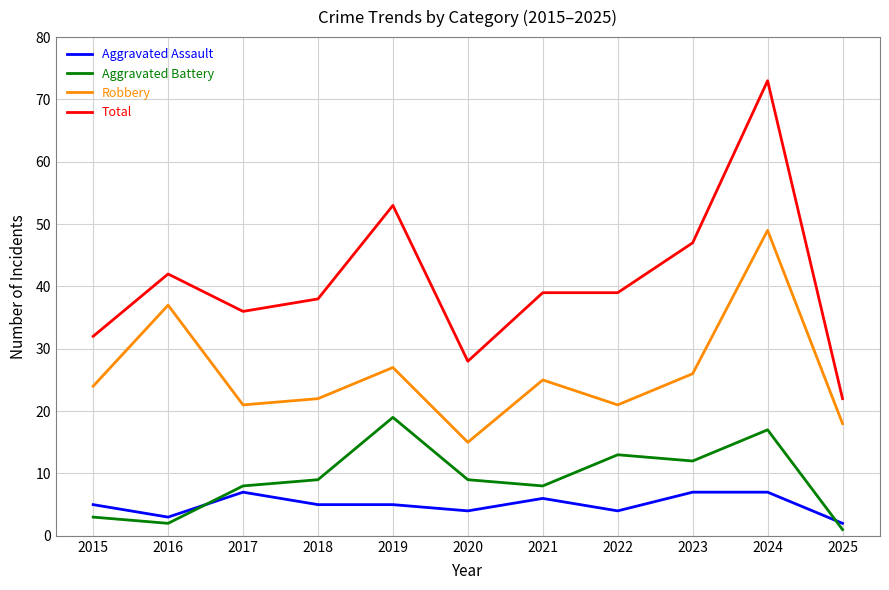

What is the total value across all series at 2018?

74